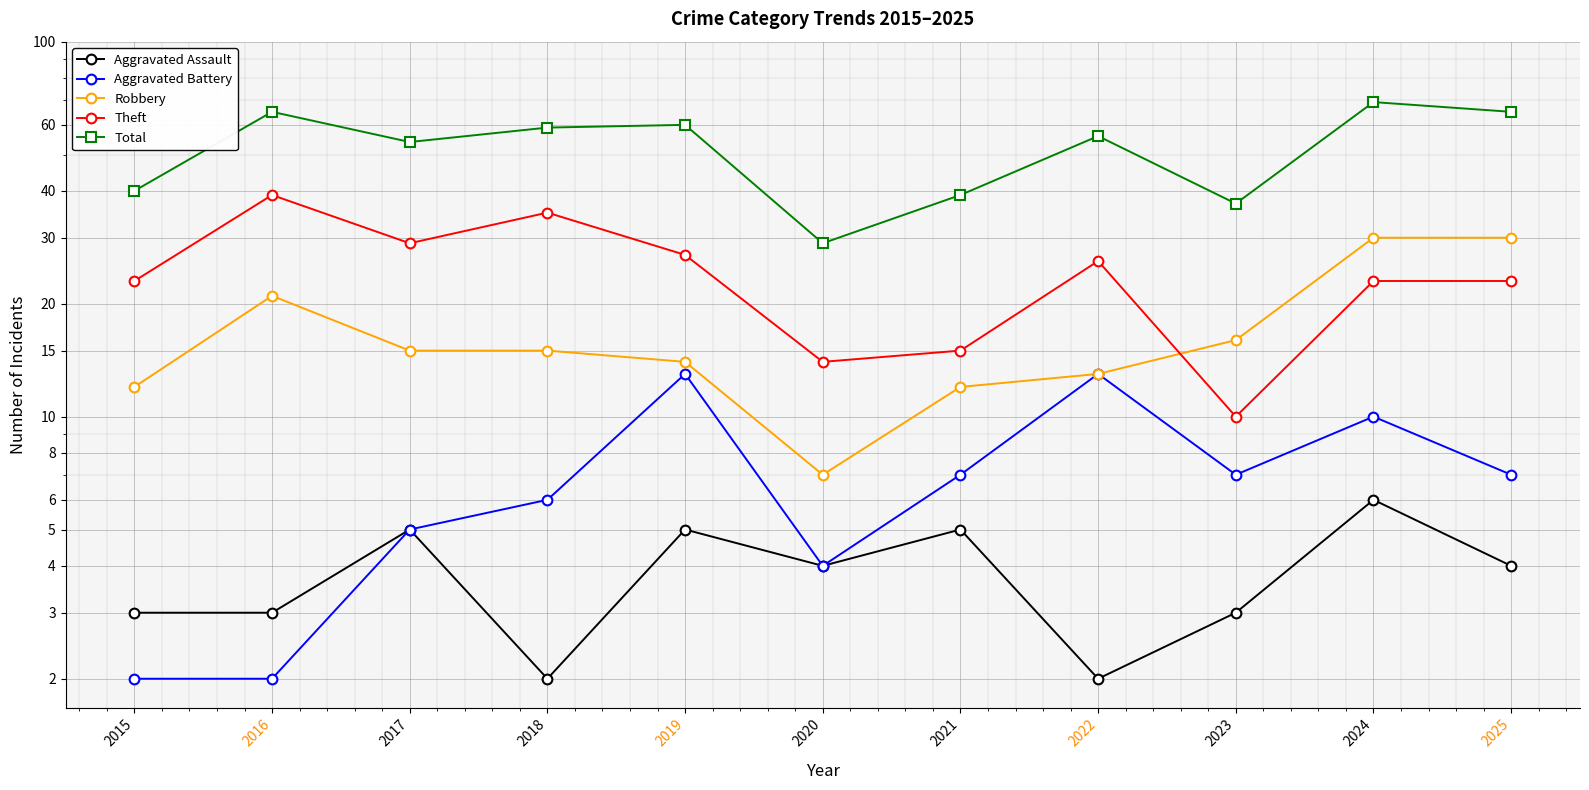

True or false: Robbery and Total intersect in this chart.

False